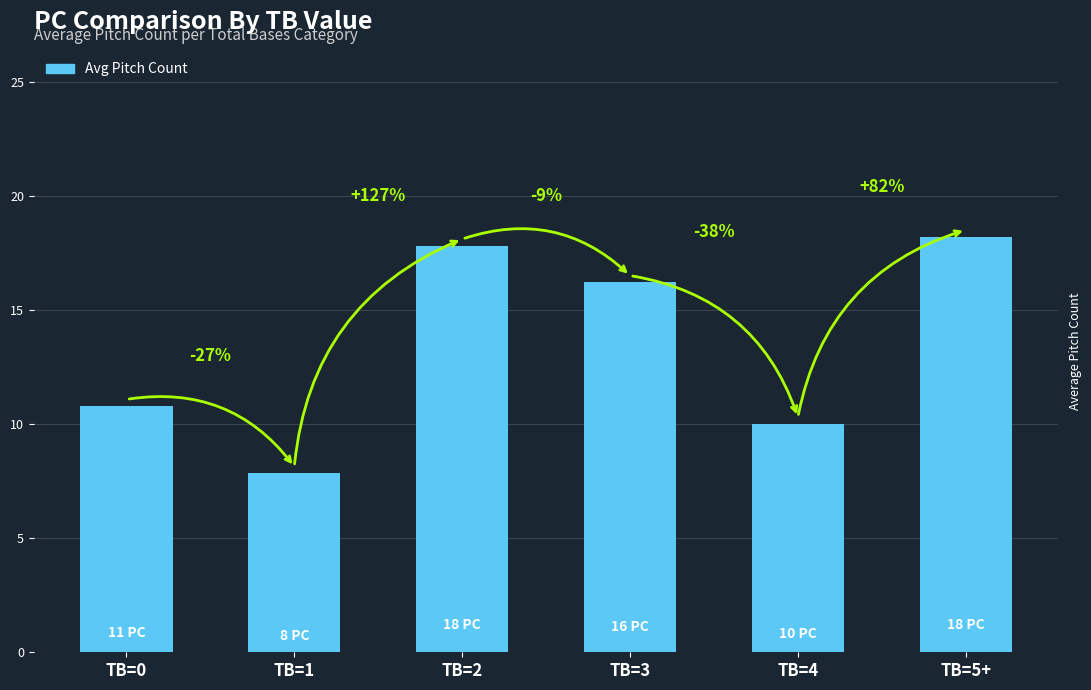

Which label corresponds to the largest value in the chart?

TB=5+